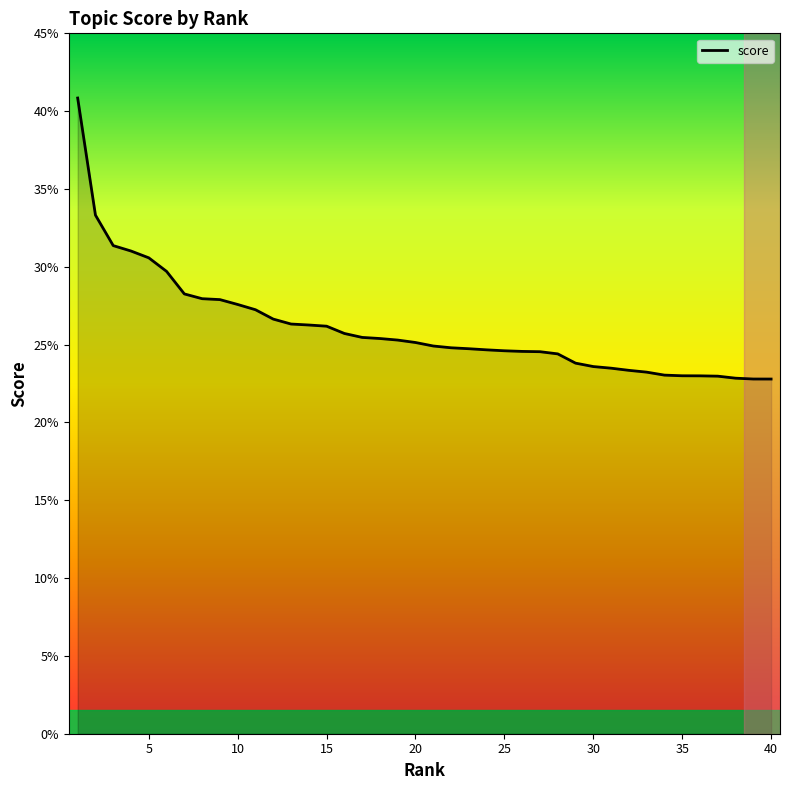

Is this an area chart (filled region under the line)?

No